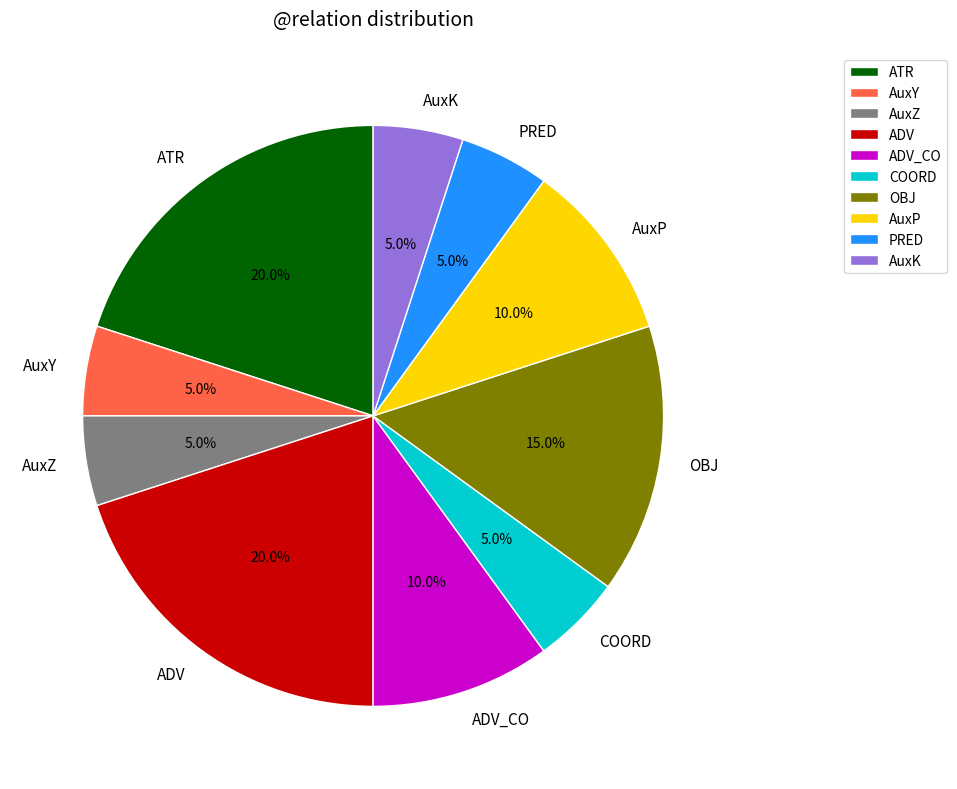

Between ATR and AuxP, which is larger?

ATR